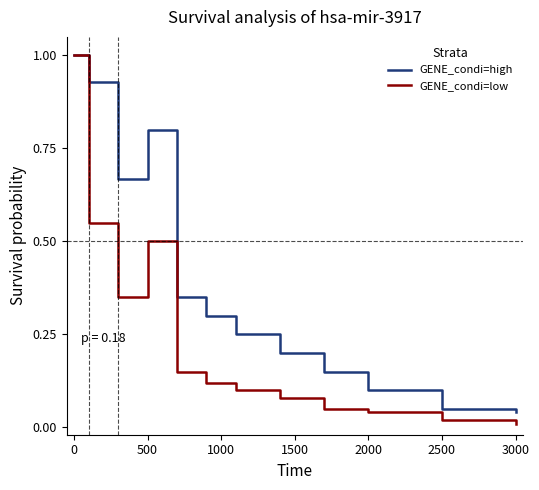

What is the highest value of the GENE_condi=high series?

1.0